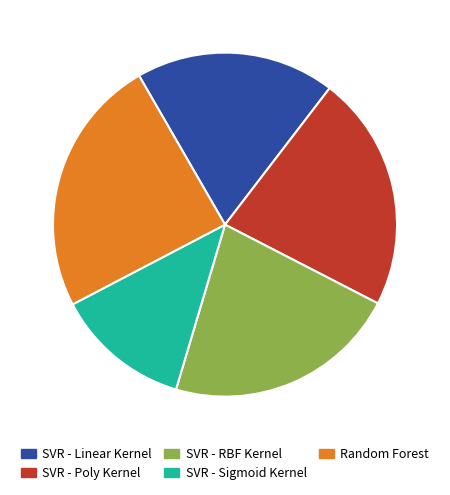

Is the sum of Random Forest and SVR - Linear Kernel greater than half?

No